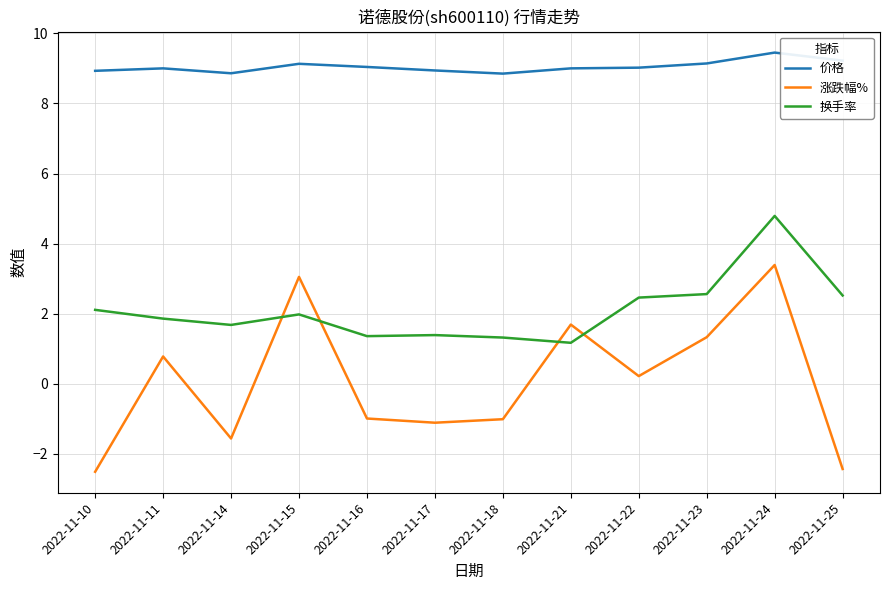

Is this an area chart (filled region under the line)?

No